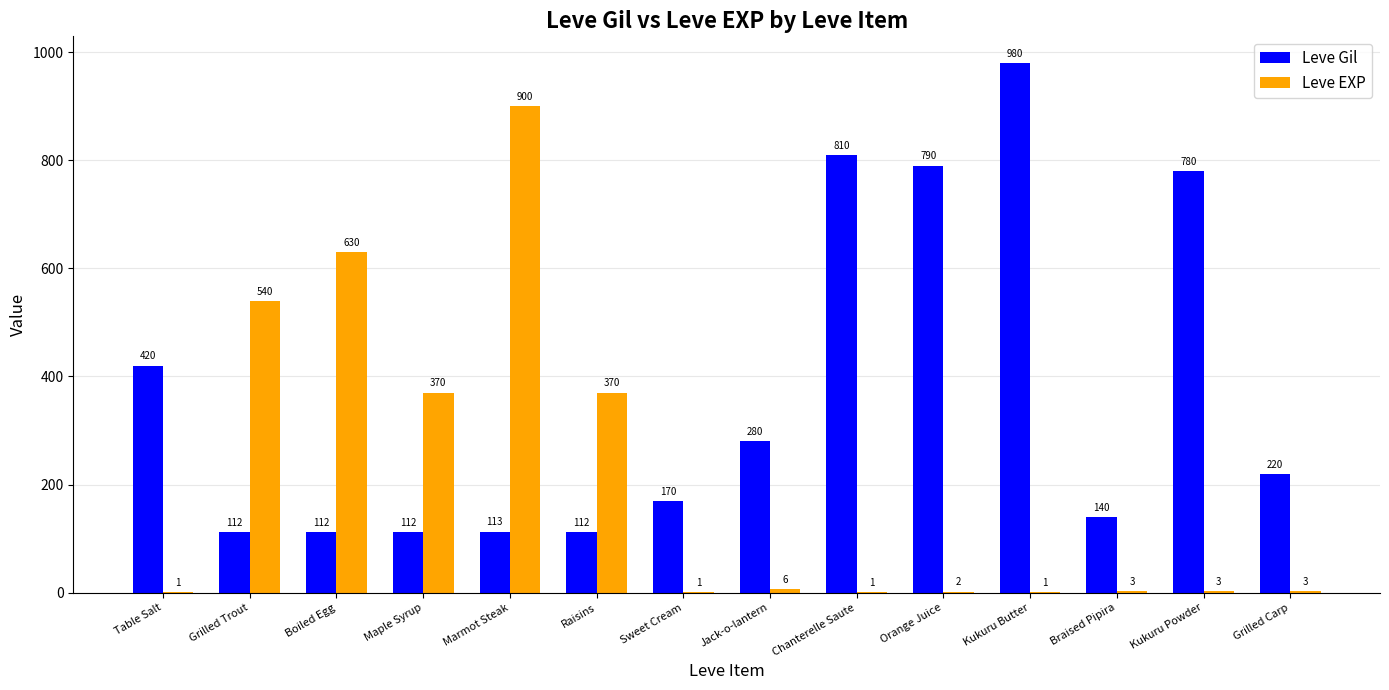

Are the bars grouped side by side (vs. stacked)?

Yes